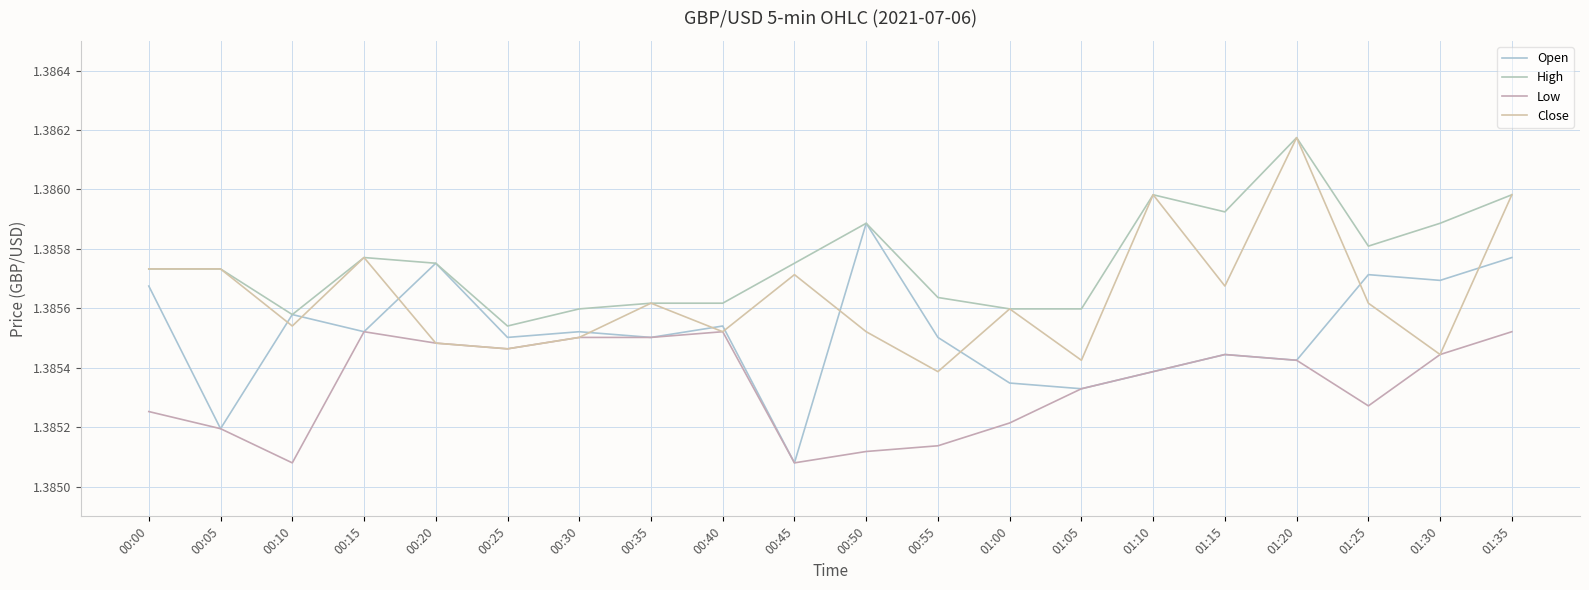

How many categories are shown in the chart?

20